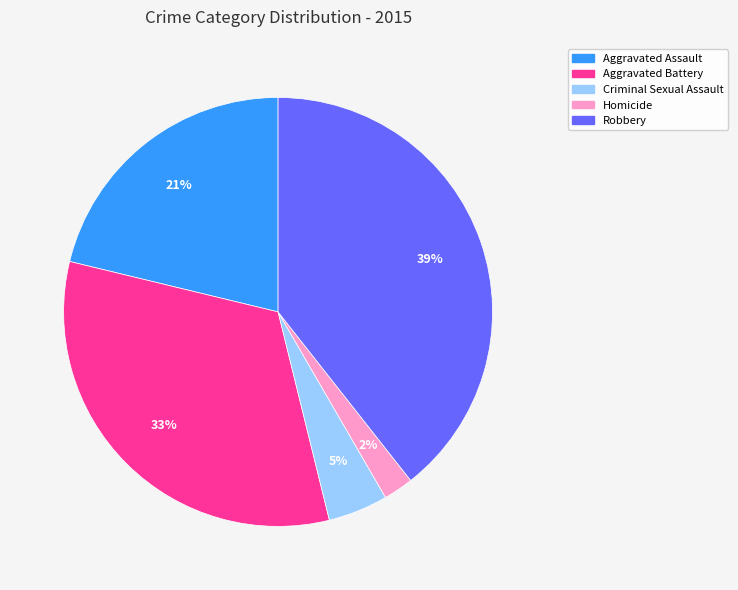

Do Robbery and Homicide together represent more than half of the pie?

No